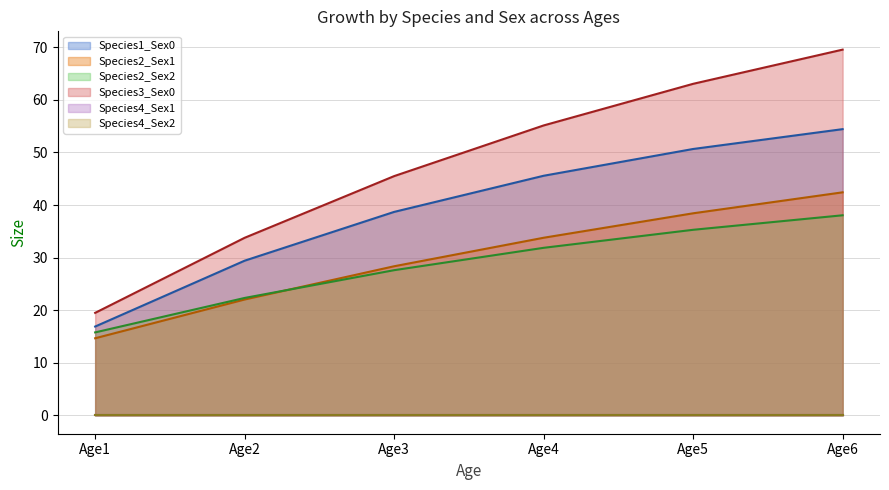

Does the chart display data point markers on the line(s)?

No